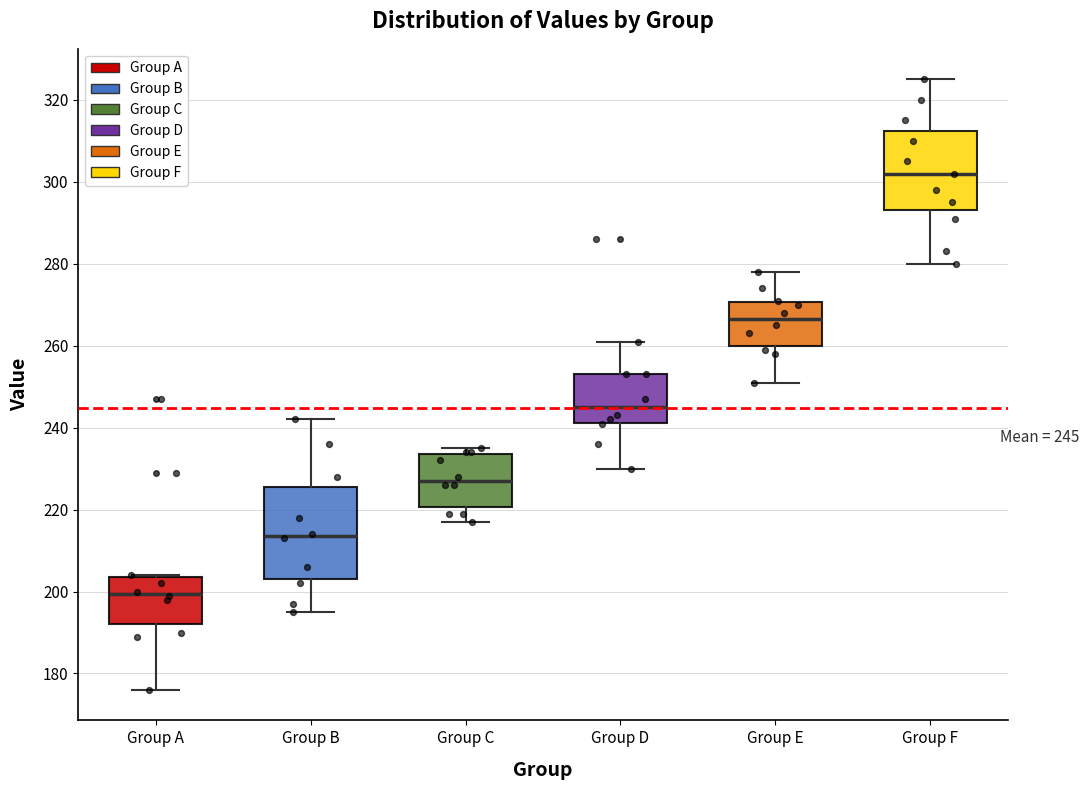

Which box's median line is the lowest?

Group A